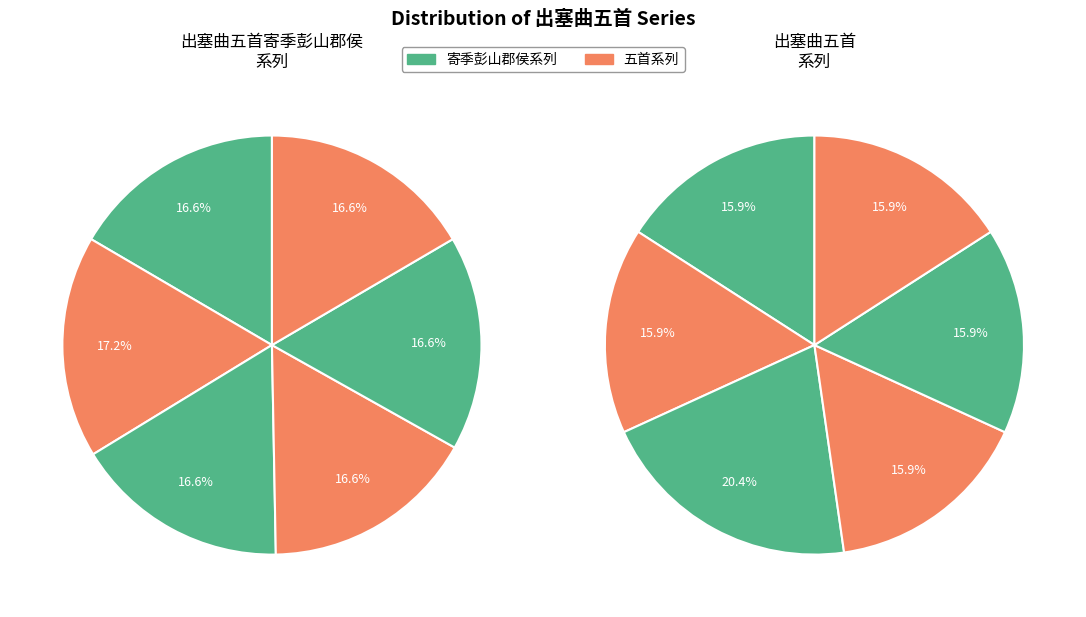

How many slices are in this pie chart?

12